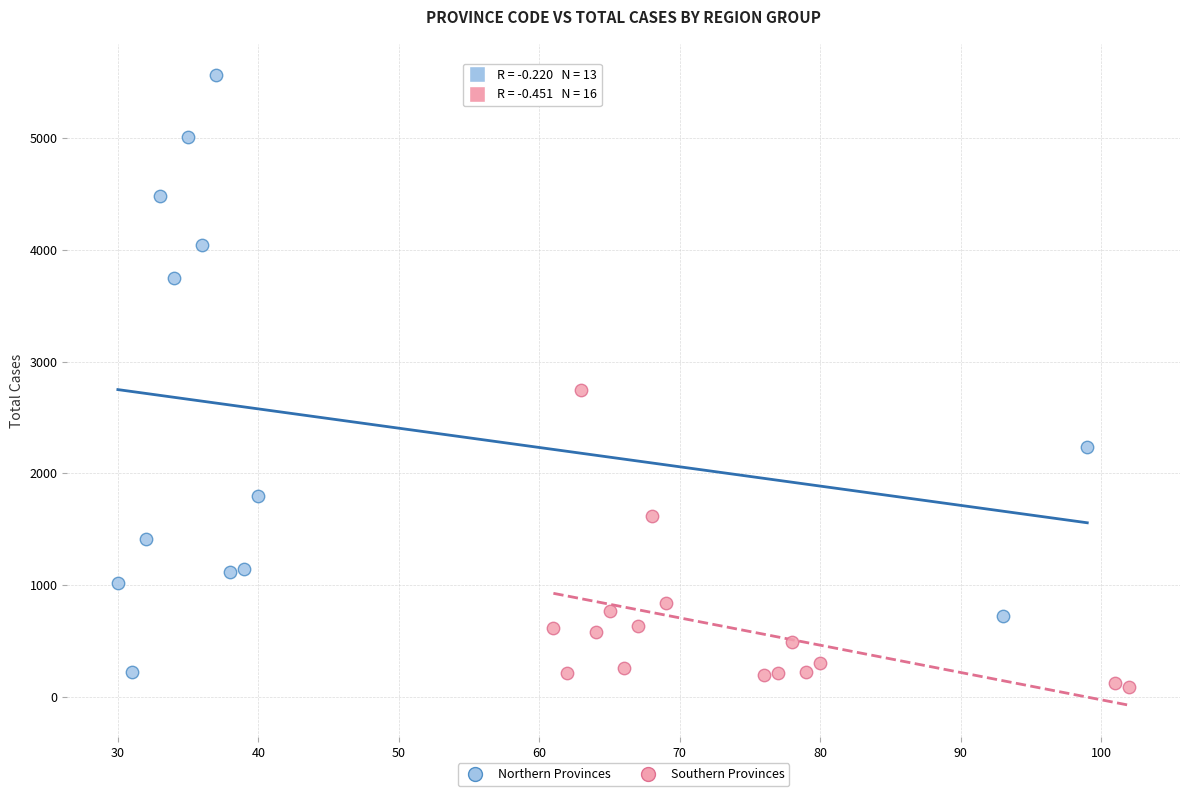

What are all the series names shown in the legend?

Northern Provinces, Southern Provinces